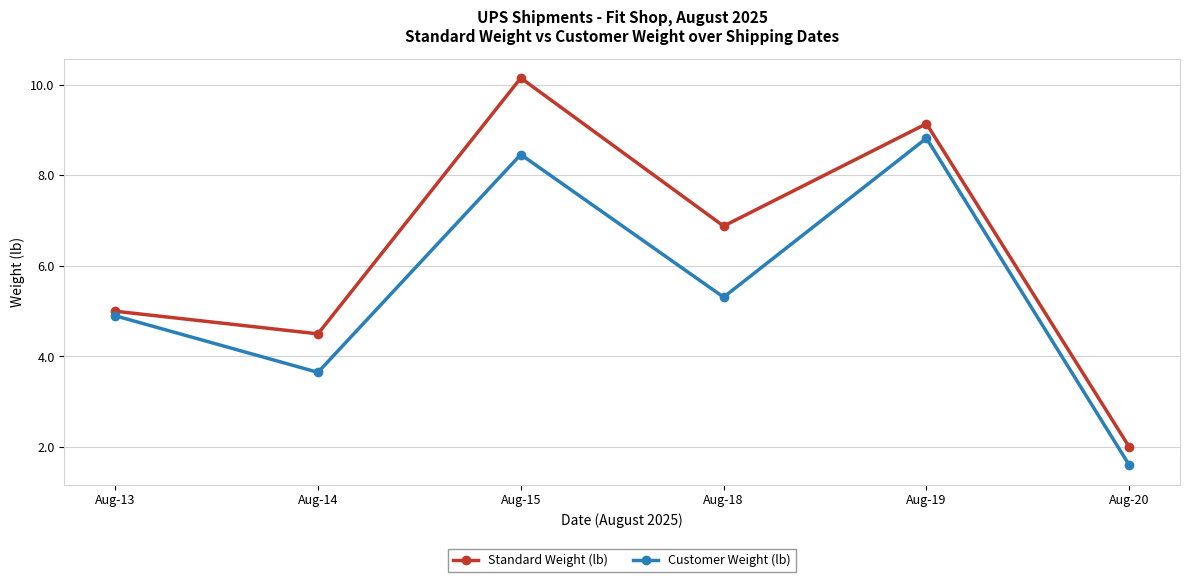

What is the value of the Customer Weight (lb) point at the 3rd from the left?

8.5